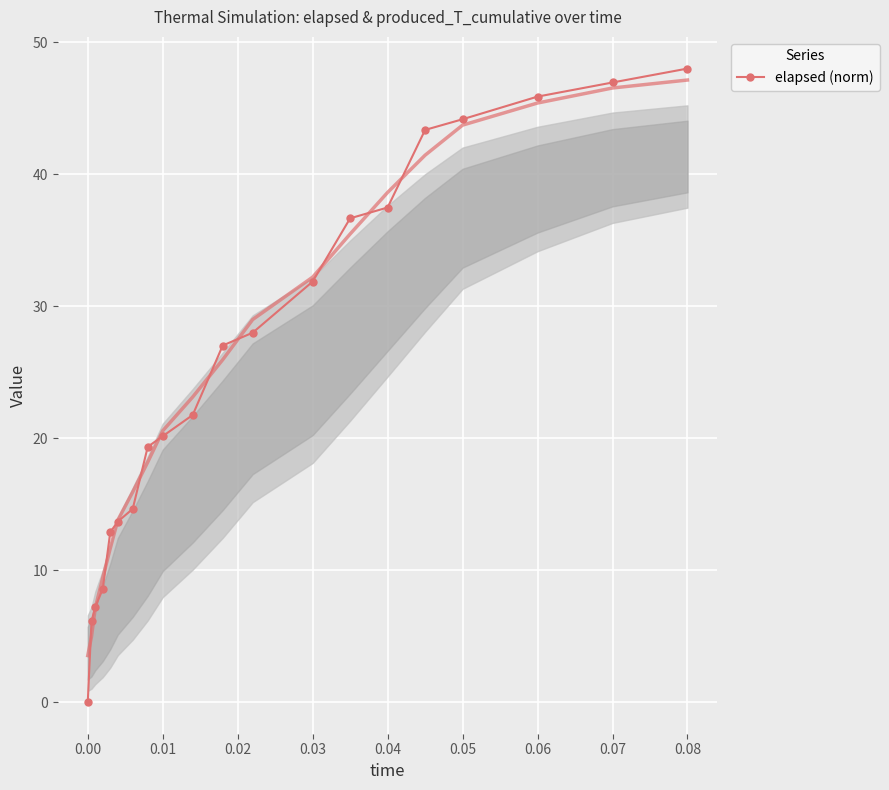

What is the average value?

25.7